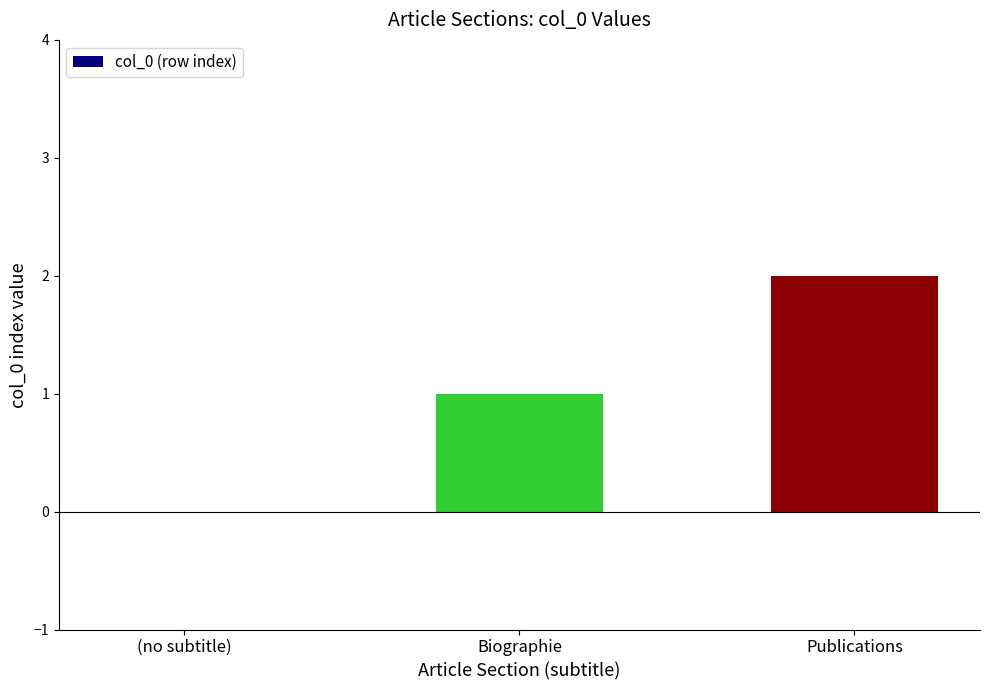

The value at Biographie is 0. True or false?

False